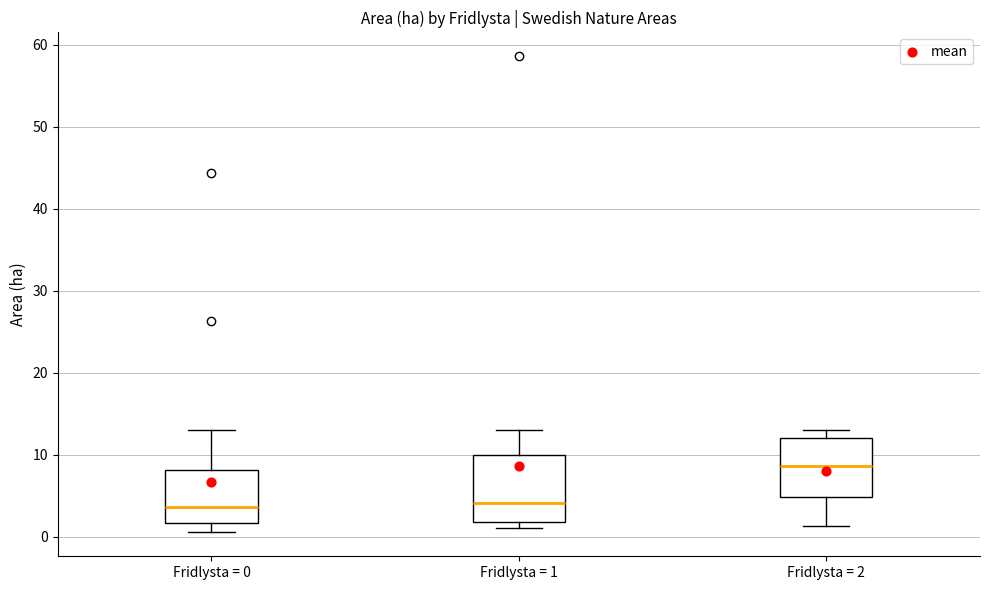

Reading left to right, read every box against the y-axis: the position of its median line, the range the box covers, and the ends of its whiskers. The values are not printed on the chart, so give them approximately, as read against the axis.

Fridlysta = 0: median 4, box 2 to 8, whiskers 1 to 13
Fridlysta = 1: median 4, box 2 to 10, whiskers 1 to 13
Fridlysta = 2: median 9, box 5 to 12, whiskers 1 to 13